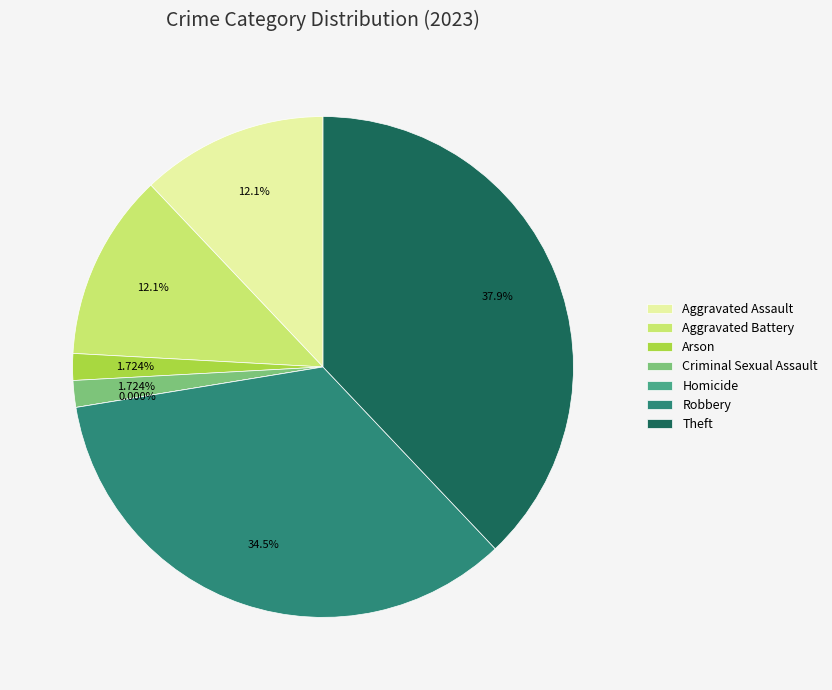

Is there a majority slice in this chart?

No